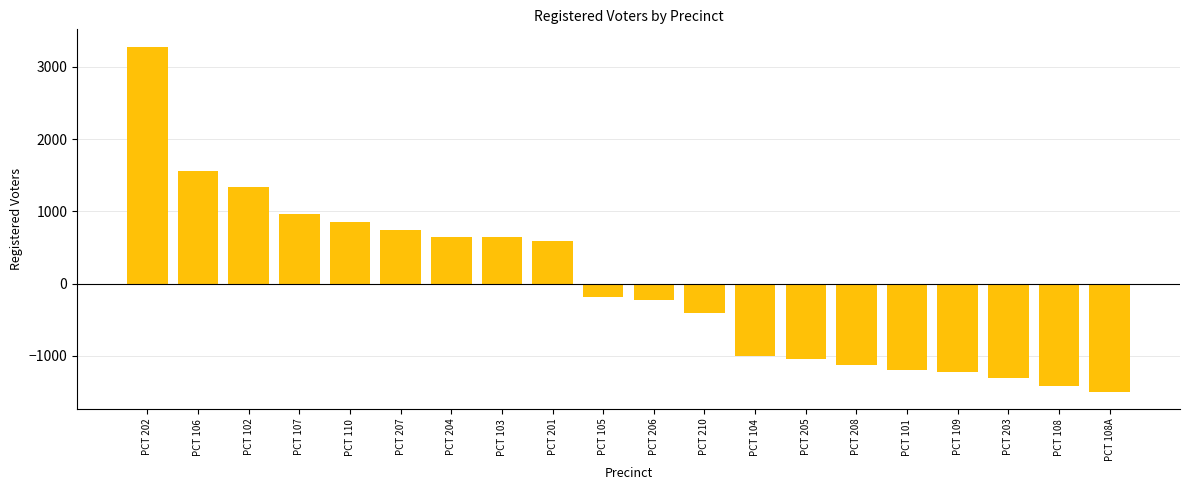

Which has a higher value, PCT 104 or PCT 110?

PCT 110